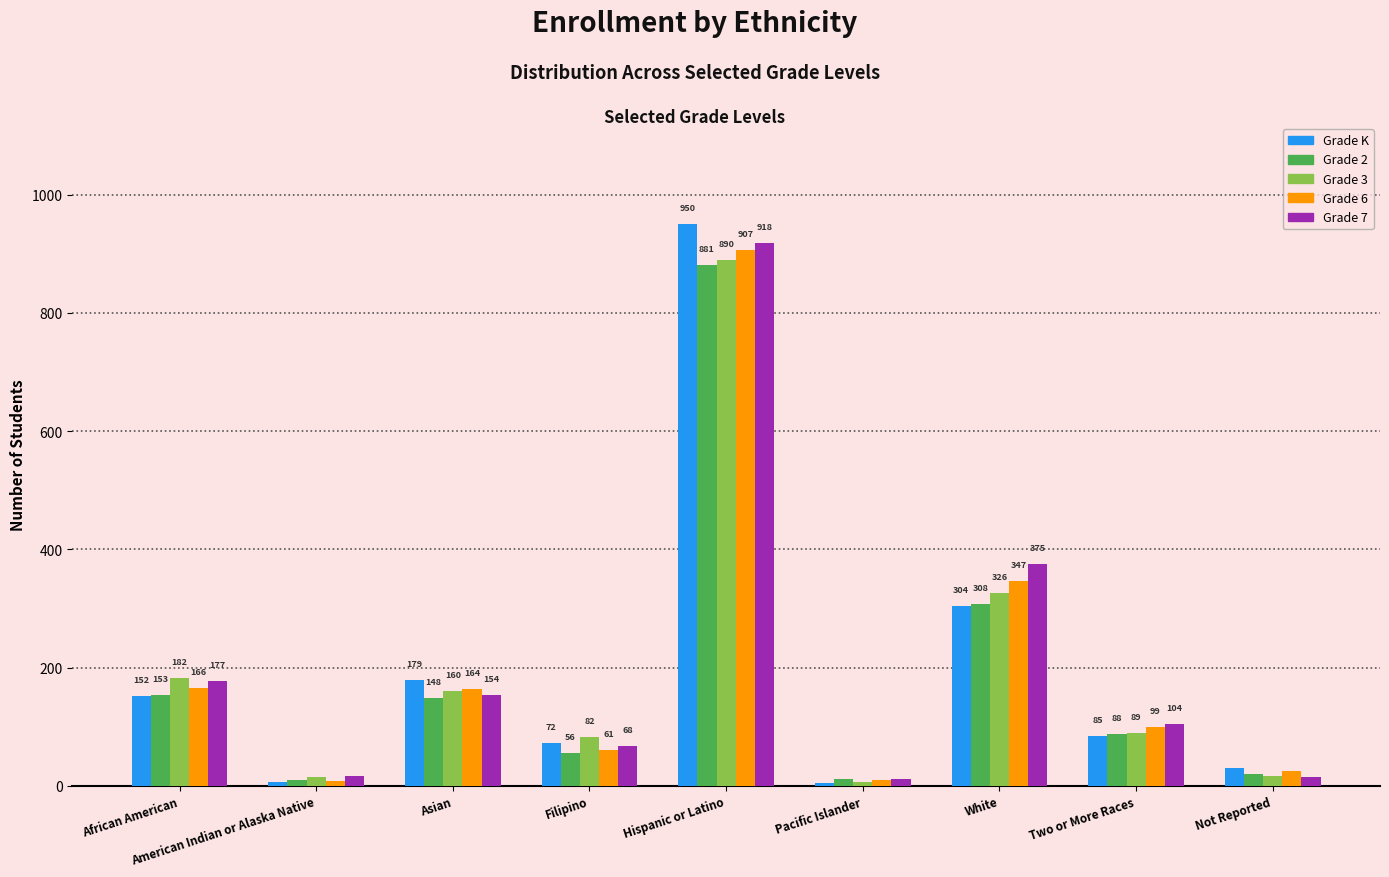

What is the spread (max minus min) of values at Not Reported?

15